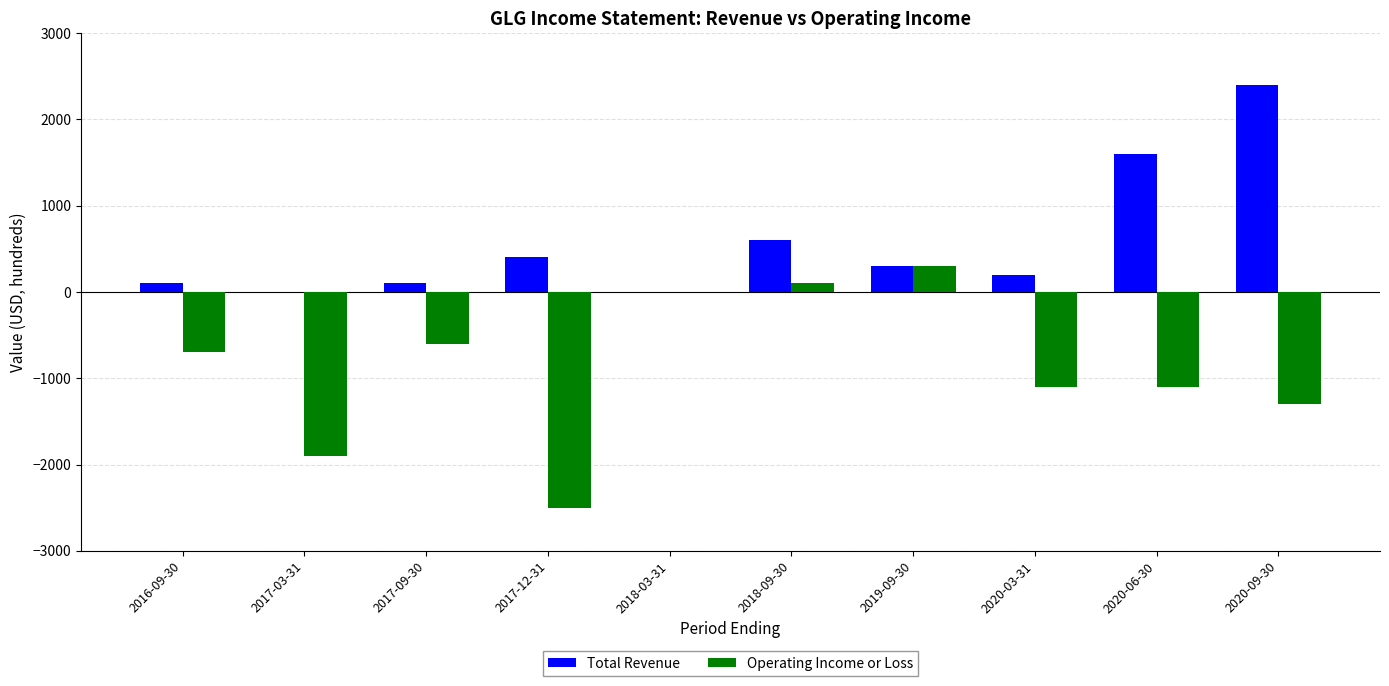

Are the bars grouped side by side (vs. stacked)?

Yes